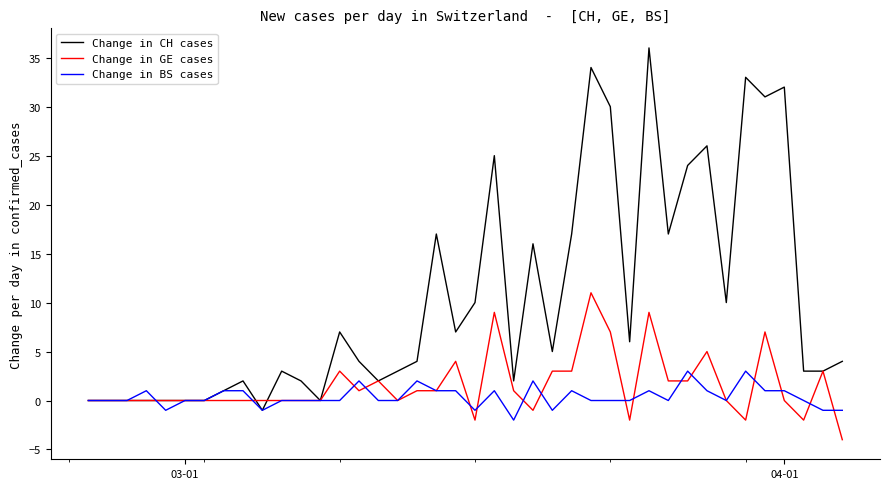

Which series has the largest total across all categories?

Change in CH cases